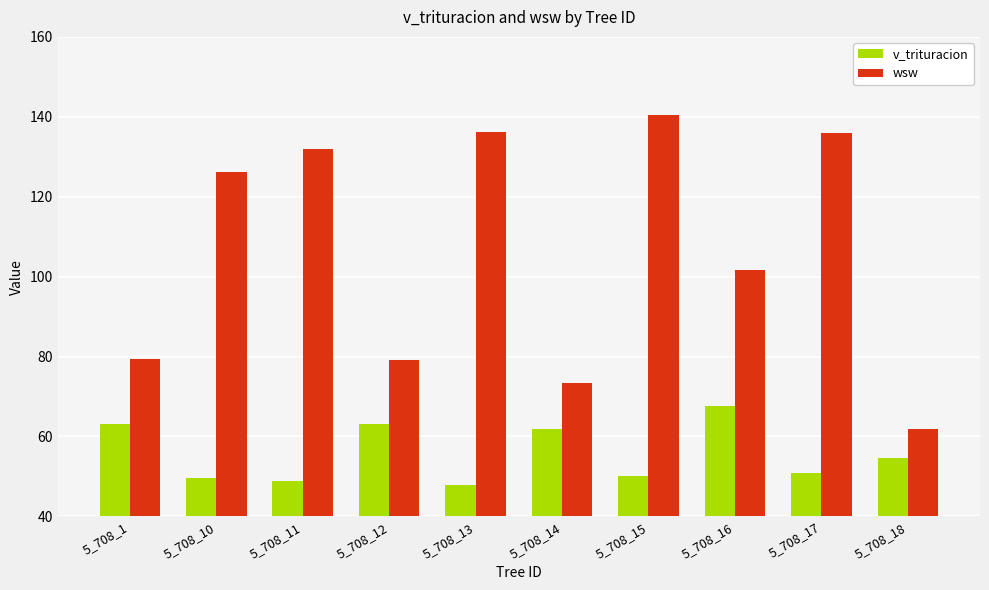

At which label is v_trituracion closest to 57?

5_708_18